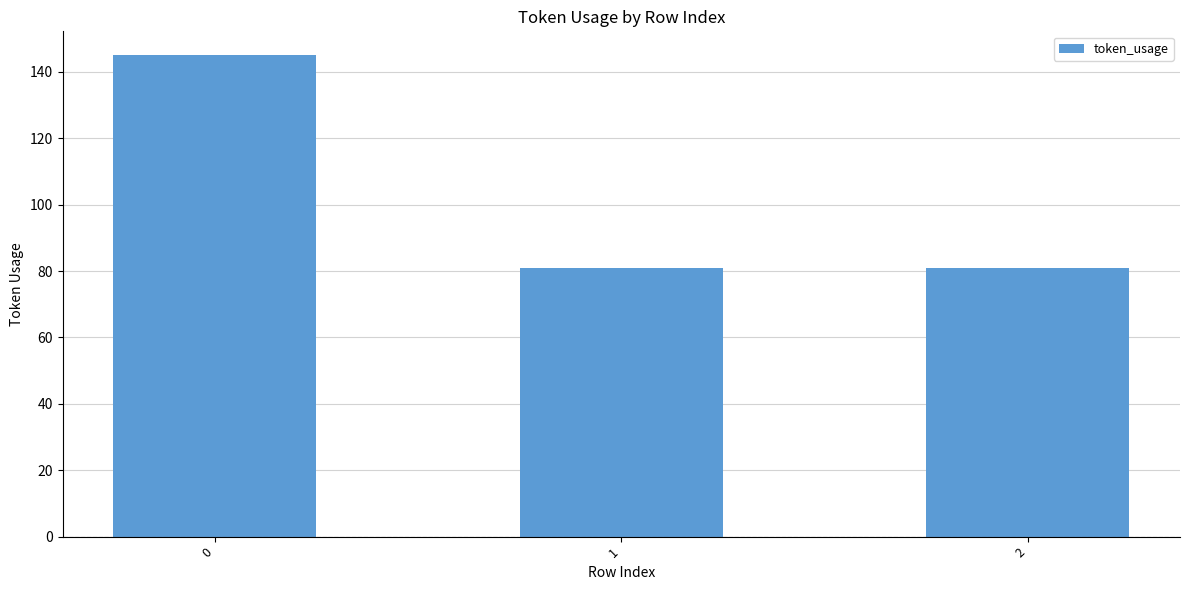

What is the value of the 3rd bar from the left?

81